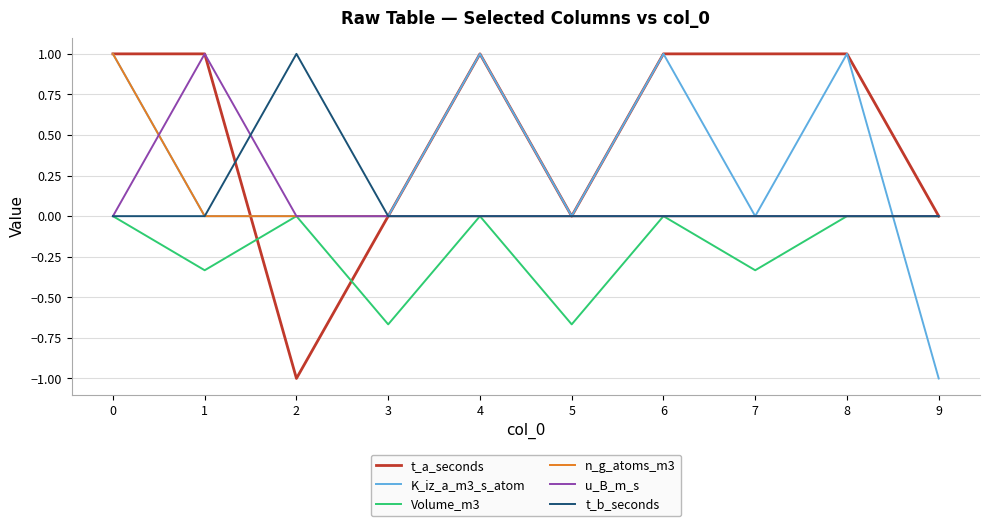

What is the average value of the t_b_seconds series?

0.1